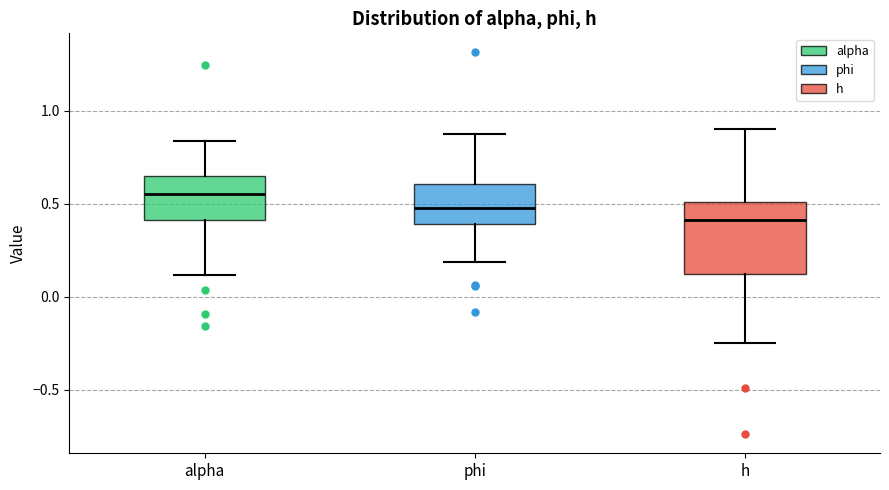

Where is the upper edge of the box for h on the y-axis? The values are not printed on the chart, so give them approximately, as read against the axis.

0.50